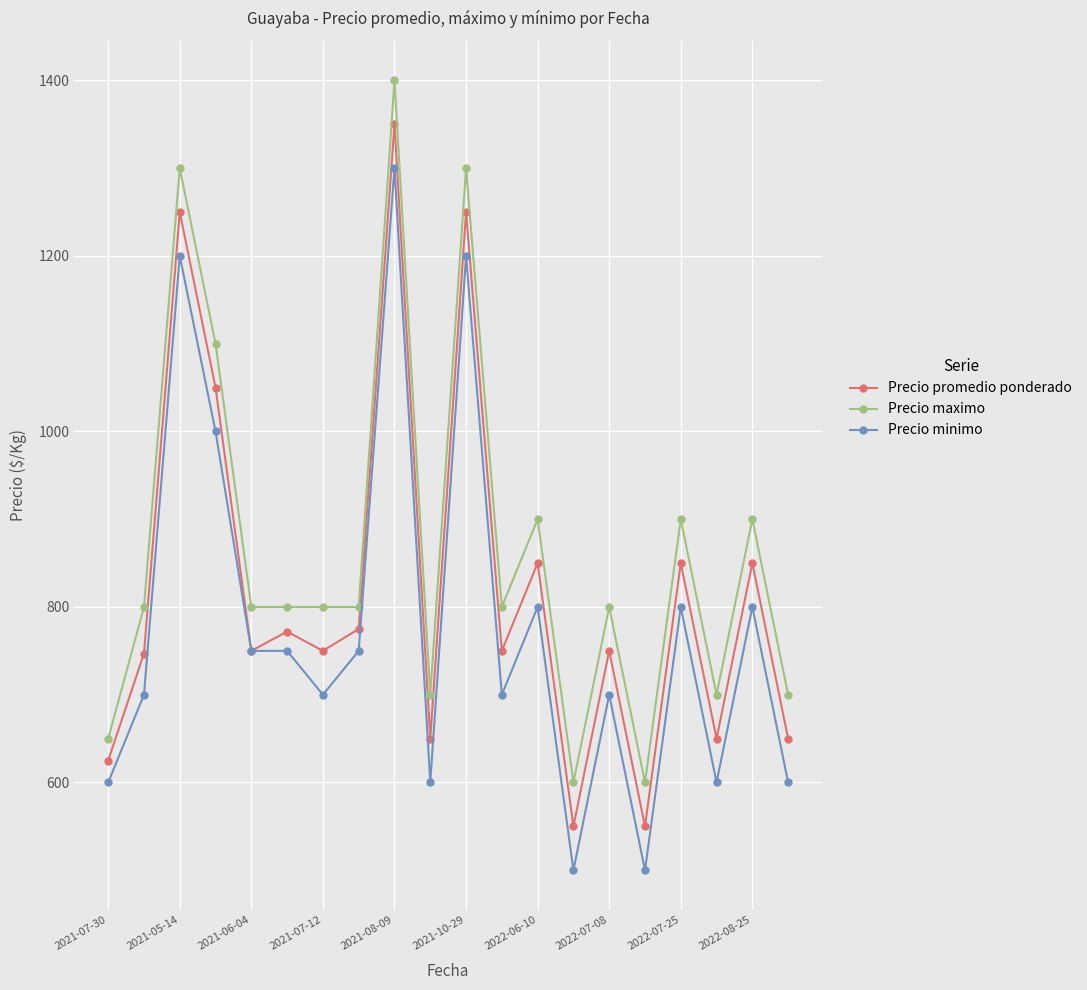

What is the highest value of the Precio promedio ponderado series?

1350